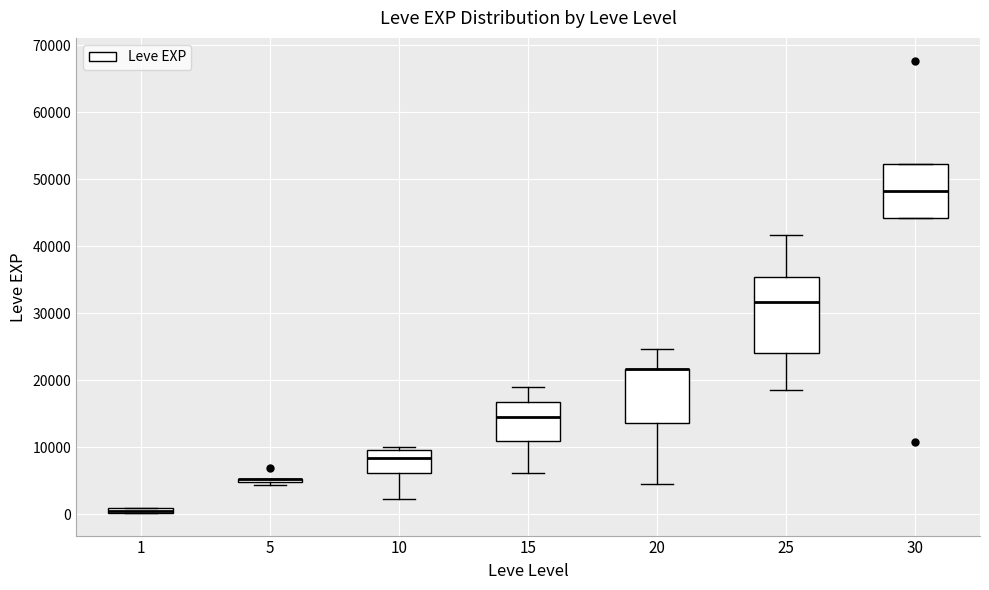

Which box is the tallest, from its lower edge to its upper edge?

25